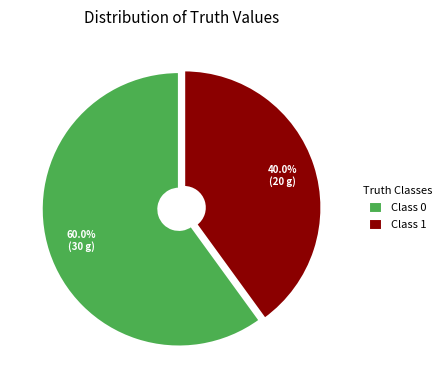

To the nearest percent, what is the average slice percentage?

50%